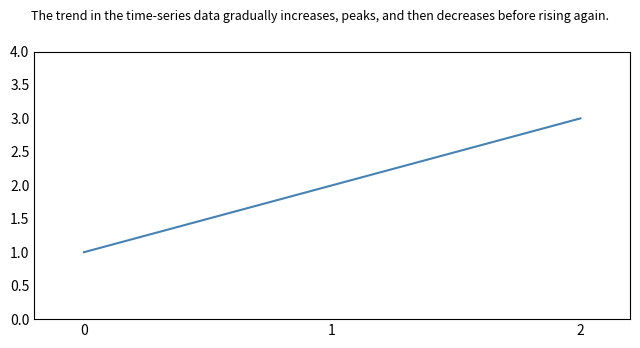

Approximately how many times larger is the value at 1 compared to 0?

2.0